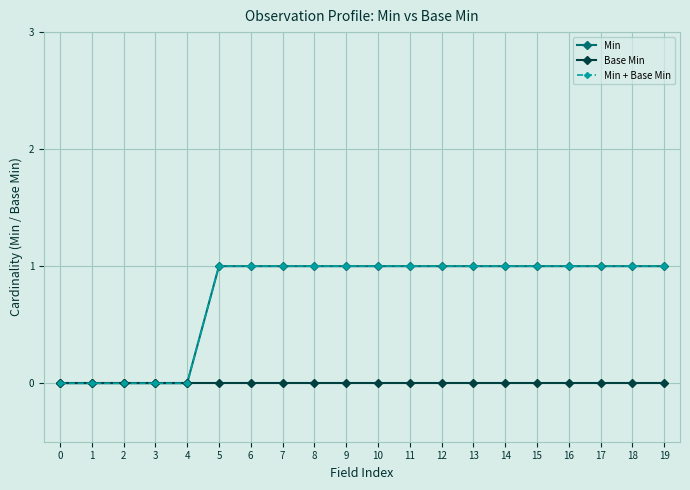

What is the value of the Min point at the 9th from the left?

1